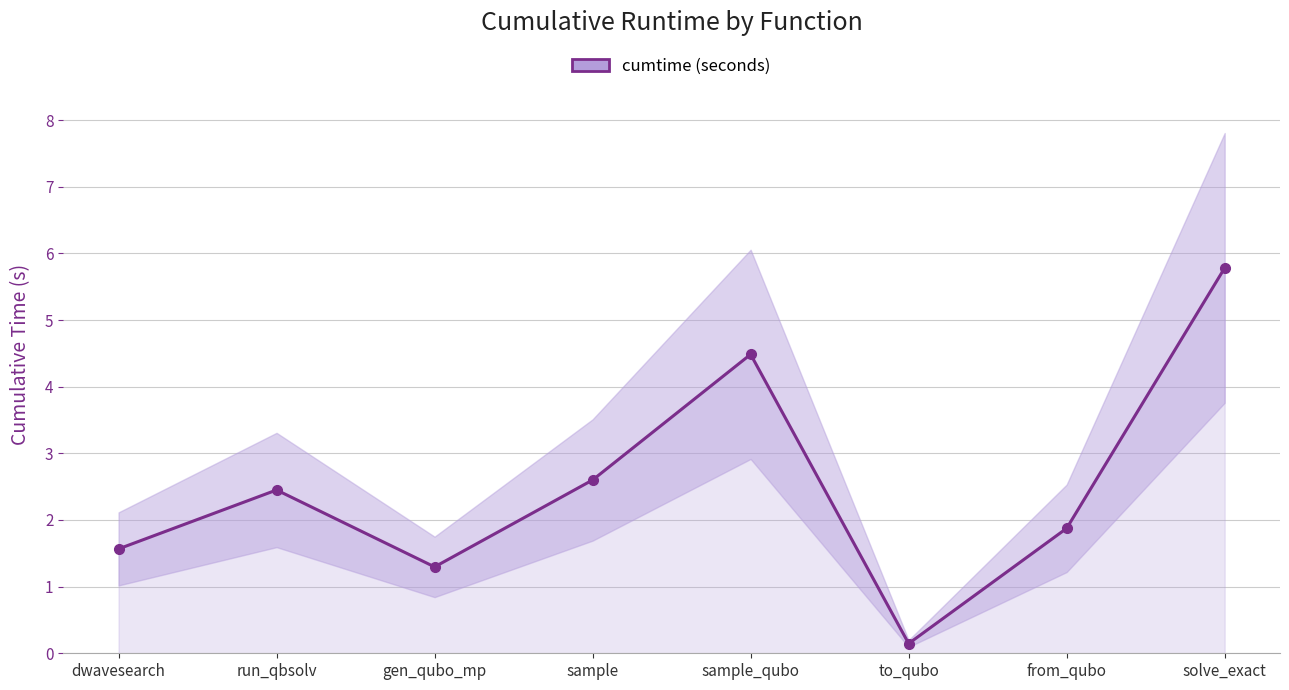

Reading right to left, list all the values displayed in this chart.

5.8	1.9	0.1	4.5	2.6	1.3	2.5	1.6